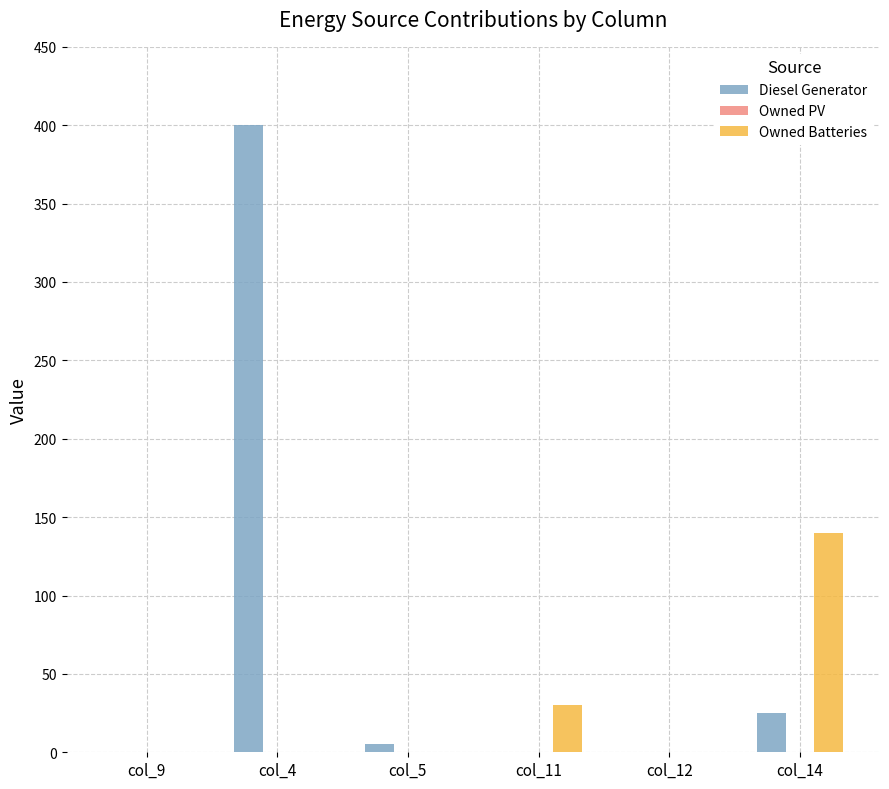

Which series changed the most between col_9 and col_14?

Owned Batteries